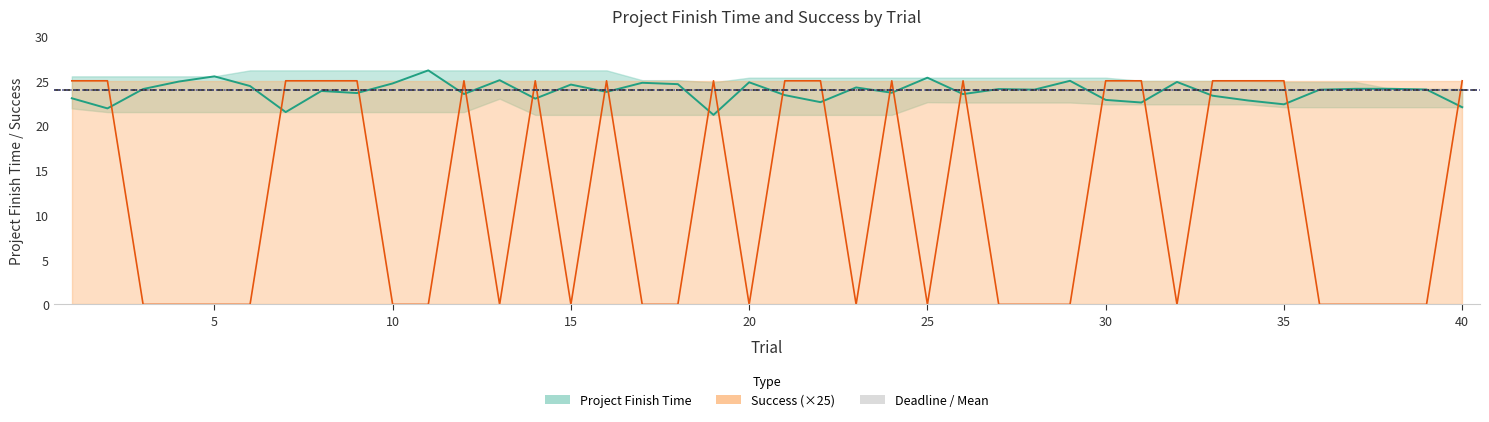

Between 22 and 34, which series saw the biggest shift?

Project Finish Time